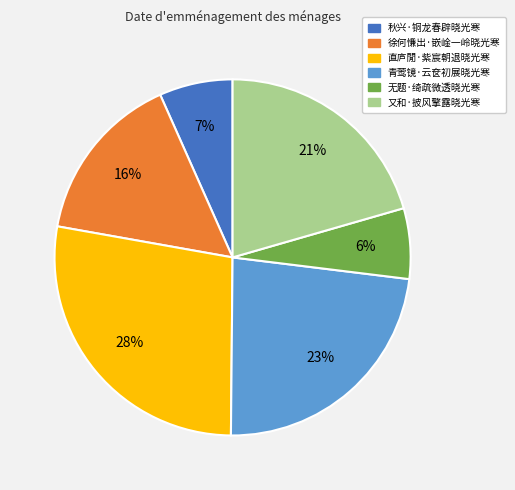

True or false: 直庐閒·紫宸朝退晓光寒 accounts for 28% of the total.

True